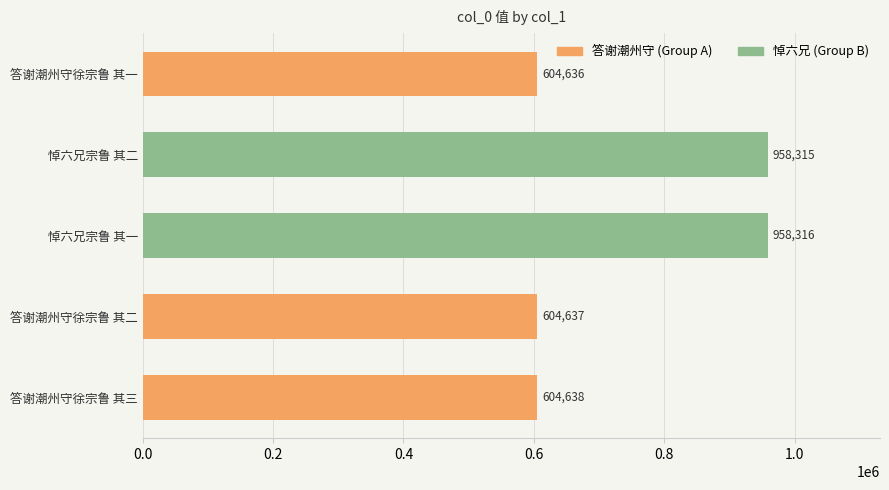

Is it true that the value at 答谢潮州守徐宗鲁 其二 is 847137?

False